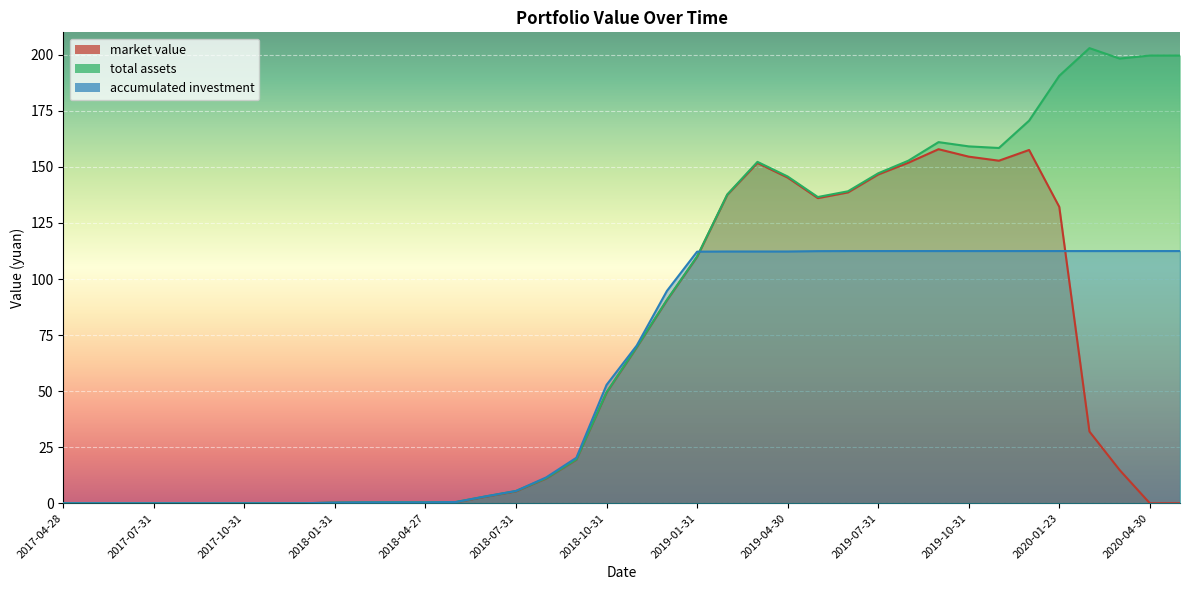

Does the chart display data point markers on the line(s)?

No